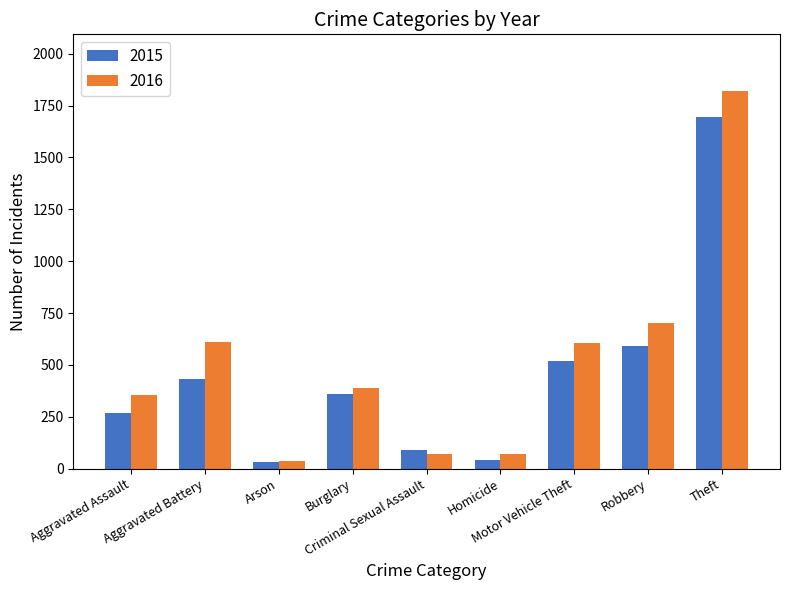

What is the sum of the 2016 values at Aggravated Battery and Robbery?

1312